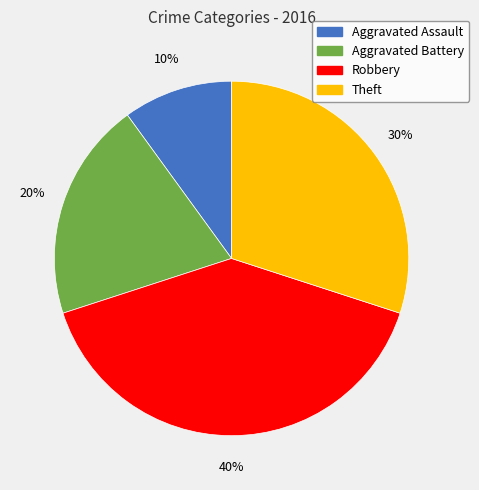

To the nearest percent, what percentage of the pie is Theft?

30%